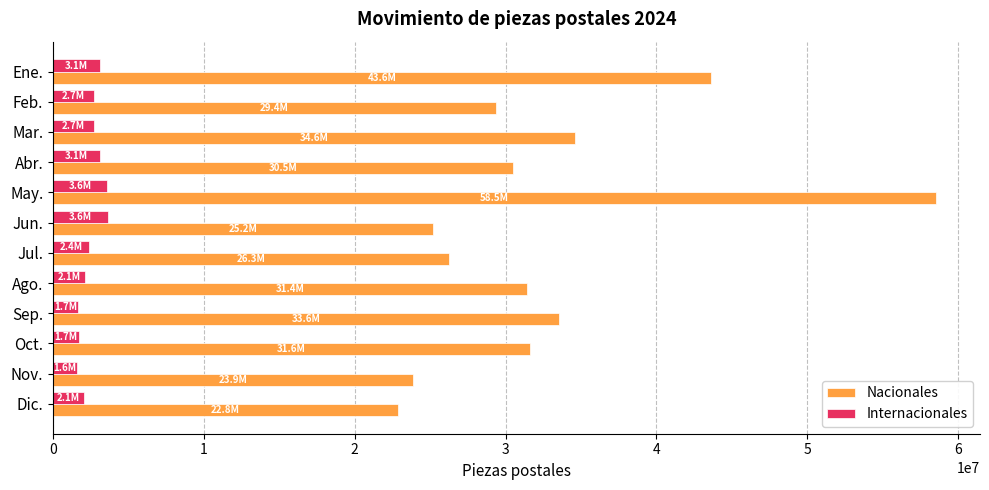

The Nacionales series shows 7631918 at Mar.. True or false?

False